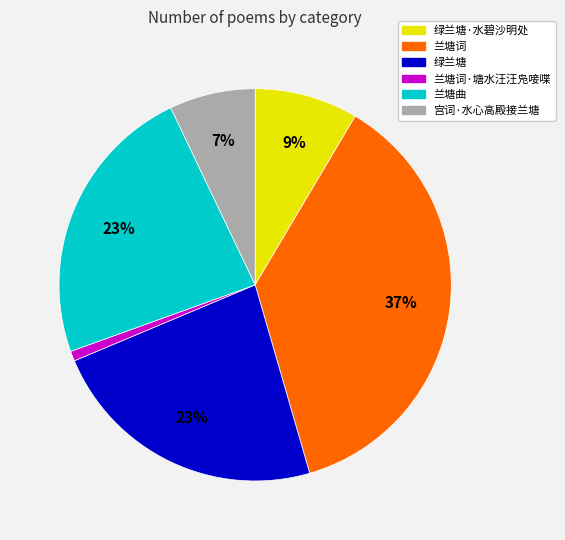

True or false: 兰塘词 accounts for 31% of the total.

False